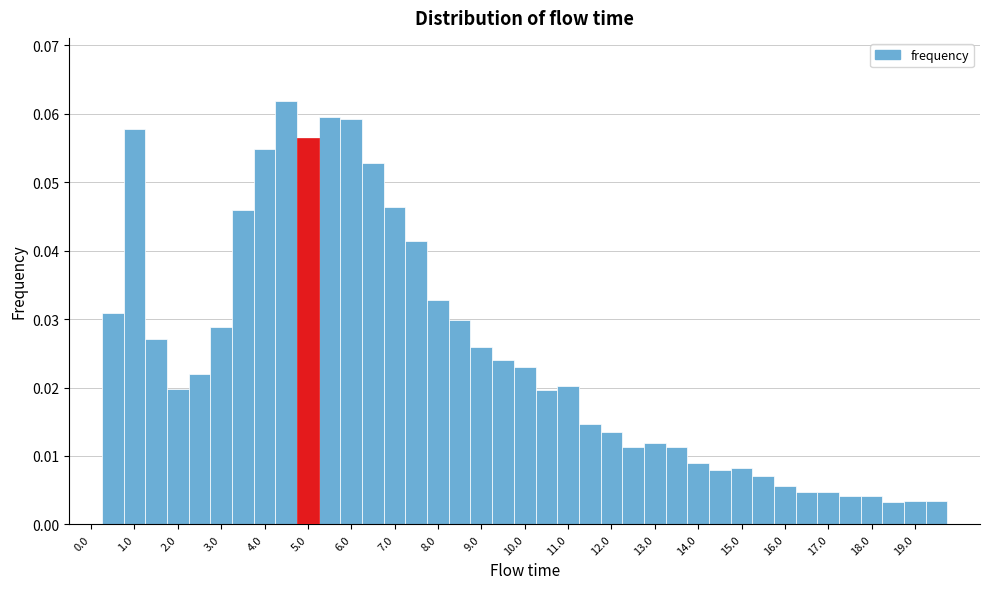

Reading left to right, list every bar in this chart as the range it spans on the x-axis followed by its height. Neither the bar edges nor the heights are printed on the chart, so give them approximately, as read against the axes.

-0.25 to 0.25: 0
0.25 to 0.75: 0.031
0.75 to 1.25: 0.058
1.25 to 1.75: 0.027
1.75 to 2.25: 0.020
2.25 to 2.75: 0.022
2.75 to 3.25: 0.029
3.25 to 3.75: 0.046
3.75 to 4.25: 0.055
4.25 to 4.75: 0.062
4.75 to 5.25: 0.056
5.25 to 5.75: 0.060
5.75 to 6.25: 0.059
6.25 to 6.75: 0.053
6.75 to 7.25: 0.046
7.25 to 7.75: 0.041
7.75 to 8.25: 0.033
8.25 to 8.75: 0.030
8.75 to 9.25: 0.026
9.25 to 9.75: 0.024
9.75 to 10.25: 0.023
10.25 to 10.75: 0.020
10.75 to 11.25: 0.020
11.25 to 11.75: 0.015
11.75 to 12.25: 0.013
12.25 to 12.75: 0.011
12.75 to 13.25: 0.012
13.25 to 13.75: 0.011
13.75 to 14.25: 0.009
14.25 to 14.75: 0.008
14.75 to 15.25: 0.008
15.25 to 15.75: 0.007
15.75 to 16.25: 0.006
16.25 to 16.75: 0.005
16.75 to 17.25: 0.005
17.25 to 17.75: 0.004
17.75 to 18.25: 0.004
18.25 to 18.75: 0.003
18.75 to 19.25: 0.003
19.25 to 19.75: 0.003